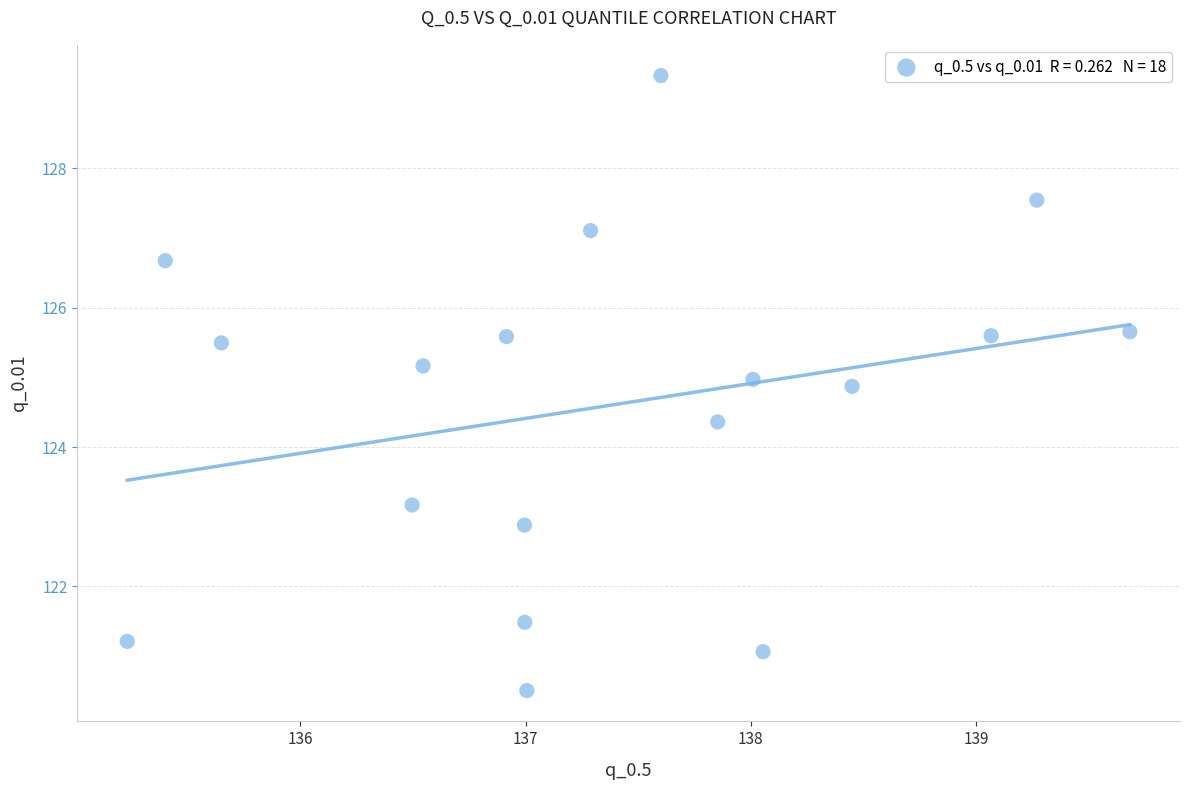

What Y value in the scatter plot is closest to 124?

124.4